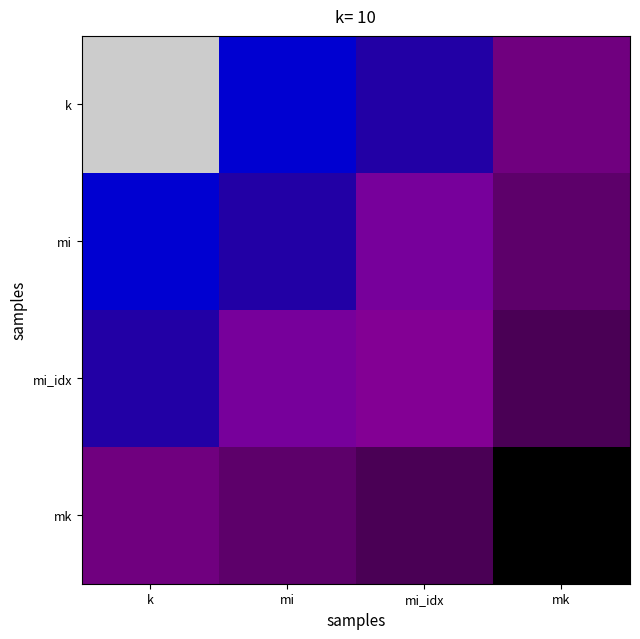

List the series in order of their peak value, lowest first.

k, mi, mi_idx, mk